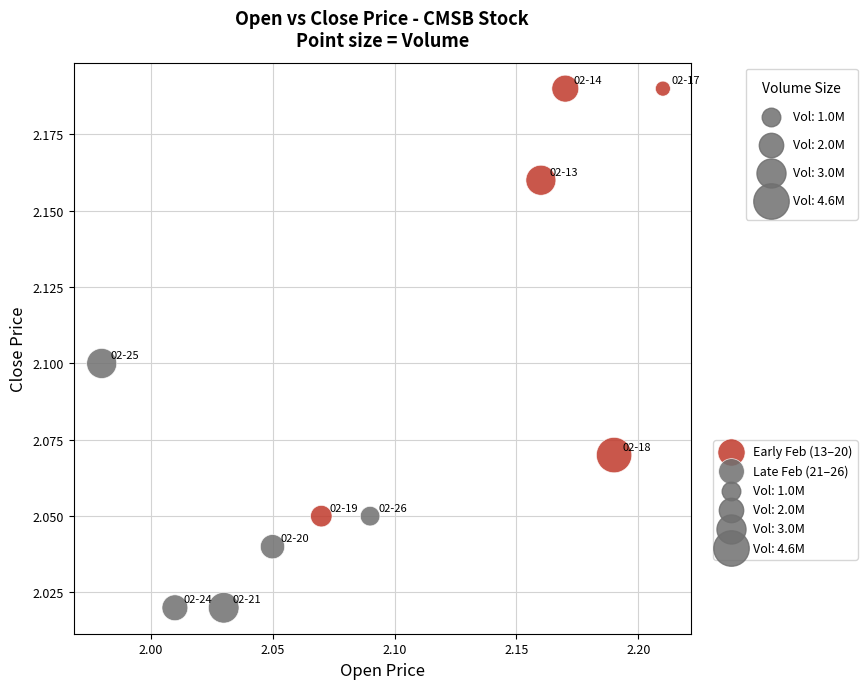

Which series contains the highest Y value?

Early Feb (13–20)